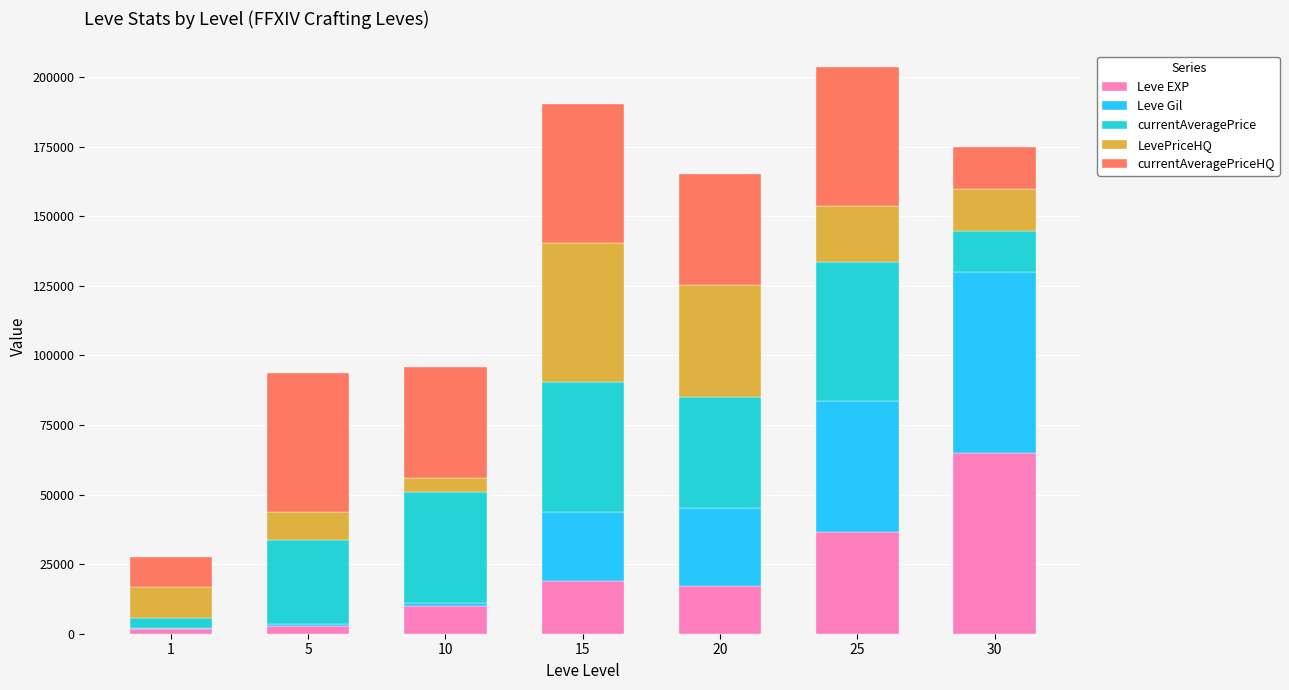

What is the highest value of the Leve EXP series?

64910